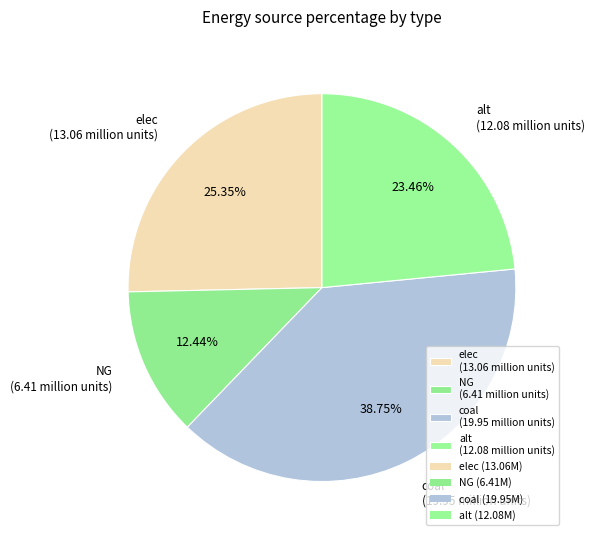

How many slices are in this pie chart?

4